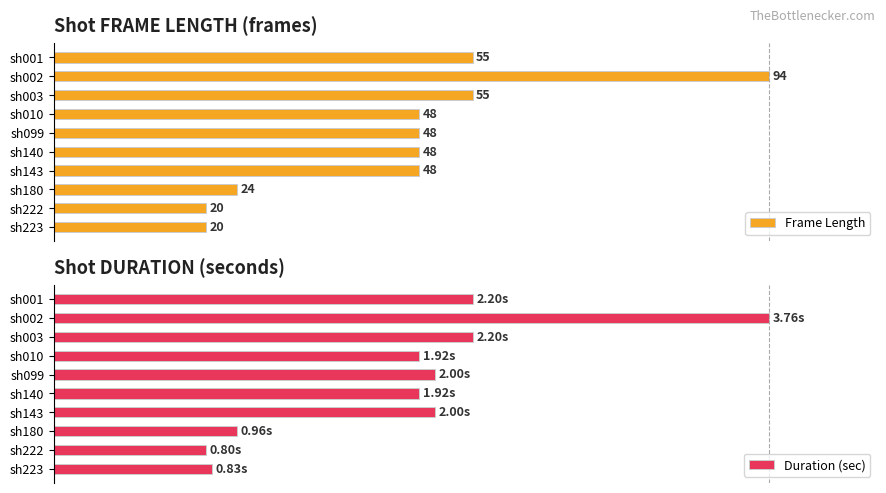

Is it true that Frame Length equals 70.8 at sh143?

False